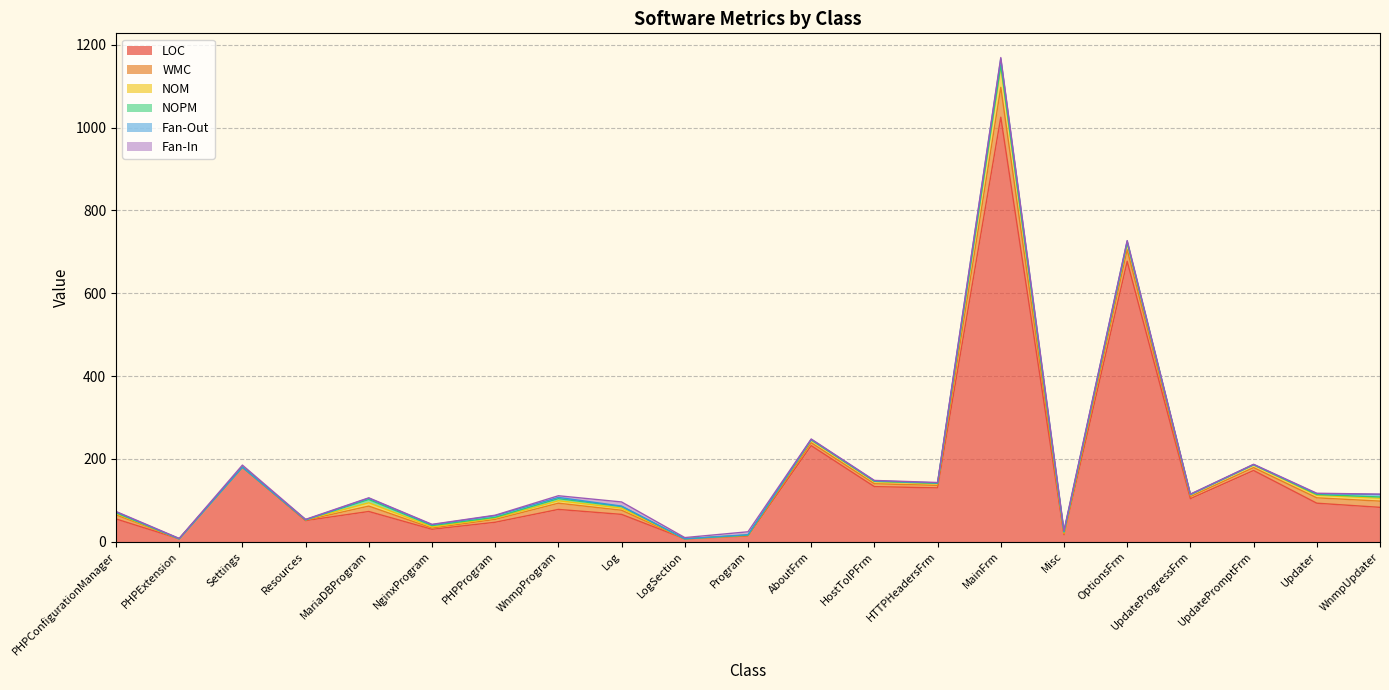

Reading left to right, transcribe all the data shown in this chart.

LOC: PHPConfigurationManager=55	PHPExtension=7	Settings=180	Resources=51	MariaDBProgram=73	NginxProgram=30	PHPProgram=47	WnmpProgram=78	Log=66	LogSection=7	Program=14	AboutFrm=232	HostToIPFrm=133	HTTPHeadersFrm=130	MainFrm=1025	Misc=17	OptionsFrm=677	UpdateProgressFrm=104	UpdatePromptFrm=172	Updater=93	WnmpUpdater=83
WMC: PHPConfigurationManager=10	PHPExtension=0	Settings=0	Resources=1	MariaDBProgram=13	NginxProgram=3	PHPProgram=7	WnmpProgram=15	Log=10	LogSection=0	Program=1	AboutFrm=7	HostToIPFrm=7	HTTPHeadersFrm=6	MainFrm=72	Misc=2	OptionsFrm=28	UpdateProgressFrm=5	UpdatePromptFrm=7	Updater=13	WnmpUpdater=15
NOM: PHPConfigurationManager=3	PHPExtension=0	Settings=0	Resources=1	MariaDBProgram=8	NginxProgram=3	PHPProgram=3	WnmpProgram=6	Log=5	LogSection=0	Program=1	AboutFrm=6	HostToIPFrm=5	HTTPHeadersFrm=4	MainFrm=50	Misc=2	OptionsFrm=16	UpdateProgressFrm=4	UpdatePromptFrm=6	Updater=6	WnmpUpdater=7
NOPM: PHPConfigurationManager=2	PHPExtension=0	Settings=0	Resources=0	MariaDBProgram=8	NginxProgram=3	PHPProgram=2	WnmpProgram=5	Log=4	LogSection=0	Program=0	AboutFrm=1	HostToIPFrm=1	HTTPHeadersFrm=1	MainFrm=4	Misc=2	OptionsFrm=1	UpdateProgressFrm=1	UpdatePromptFrm=1	Updater=2	WnmpUpdater=3
Fan-Out: PHPConfigurationManager=2	PHPExtension=0	Settings=0	Resources=0	MariaDBProgram=3	NginxProgram=2	PHPProgram=4	WnmpProgram=3	Log=1	LogSection=0	Program=1	AboutFrm=1	HostToIPFrm=1	HTTPHeadersFrm=1	MainFrm=15	Misc=2	OptionsFrm=4	UpdateProgressFrm=0	UpdatePromptFrm=0	Updater=2	WnmpUpdater=6
Fan-In: PHPConfigurationManager=1	PHPExtension=1	Settings=5	Resources=1	MariaDBProgram=1	NginxProgram=1	PHPProgram=1	WnmpProgram=4	Log=10	LogSection=3	Program=7	AboutFrm=1	HostToIPFrm=1	HTTPHeadersFrm=1	MainFrm=3	Misc=2	OptionsFrm=1	UpdateProgressFrm=1	UpdatePromptFrm=1	Updater=1	WnmpUpdater=1